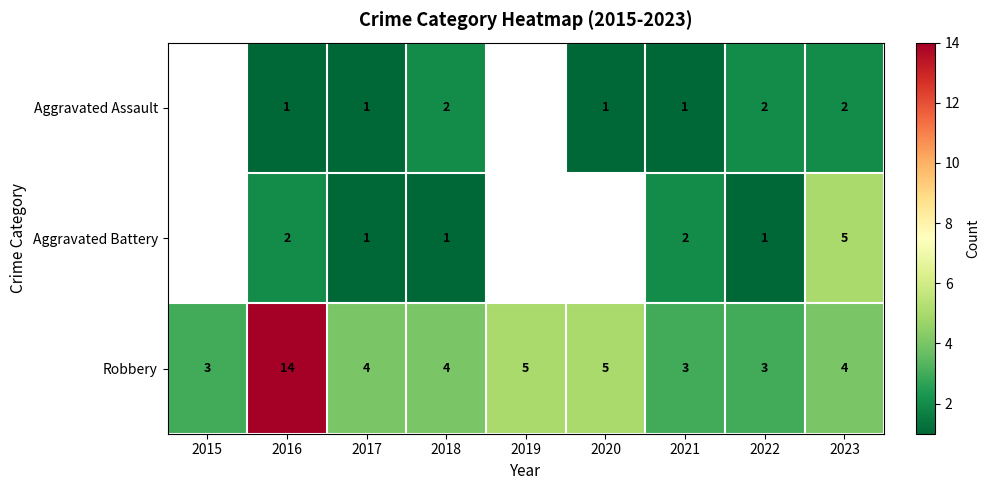

What is the total value across all series at 2023?

11